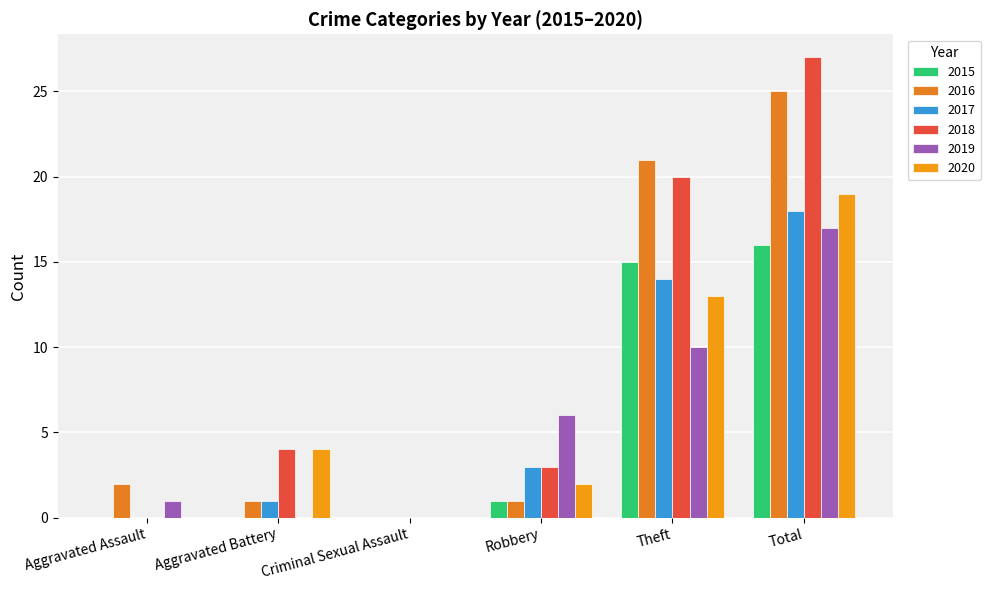

At which category is the sum across all series the highest?

Total